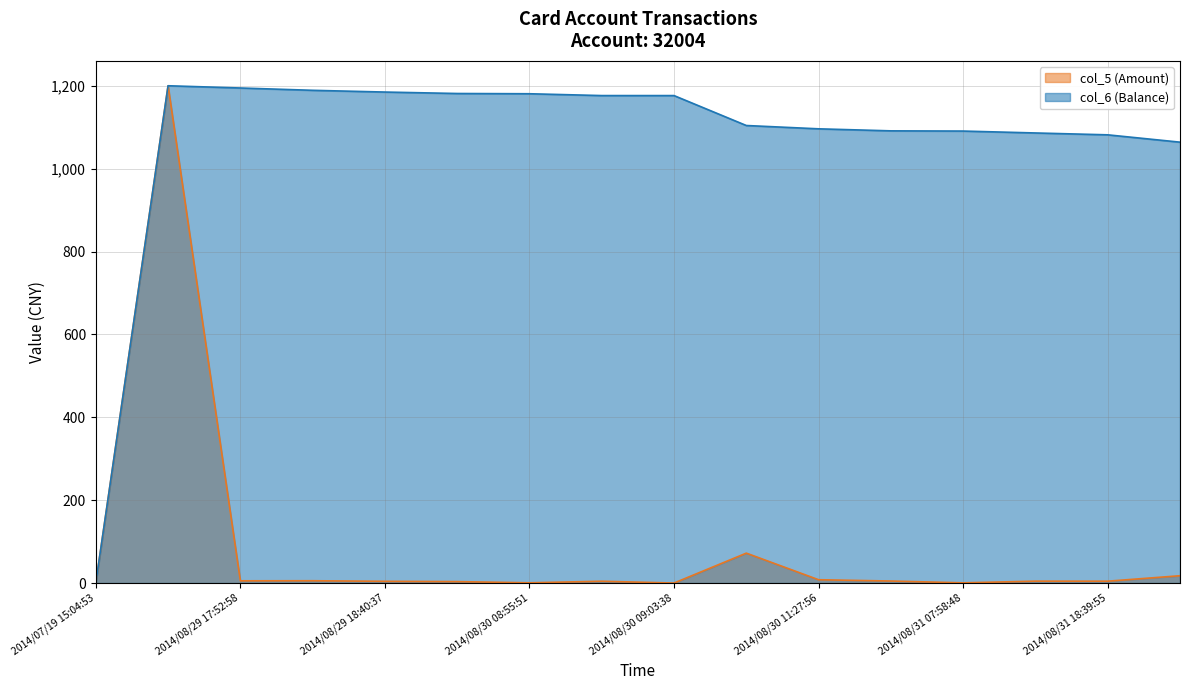

At which category is the sum across all series the highest?

2014/08/29 16:15:50